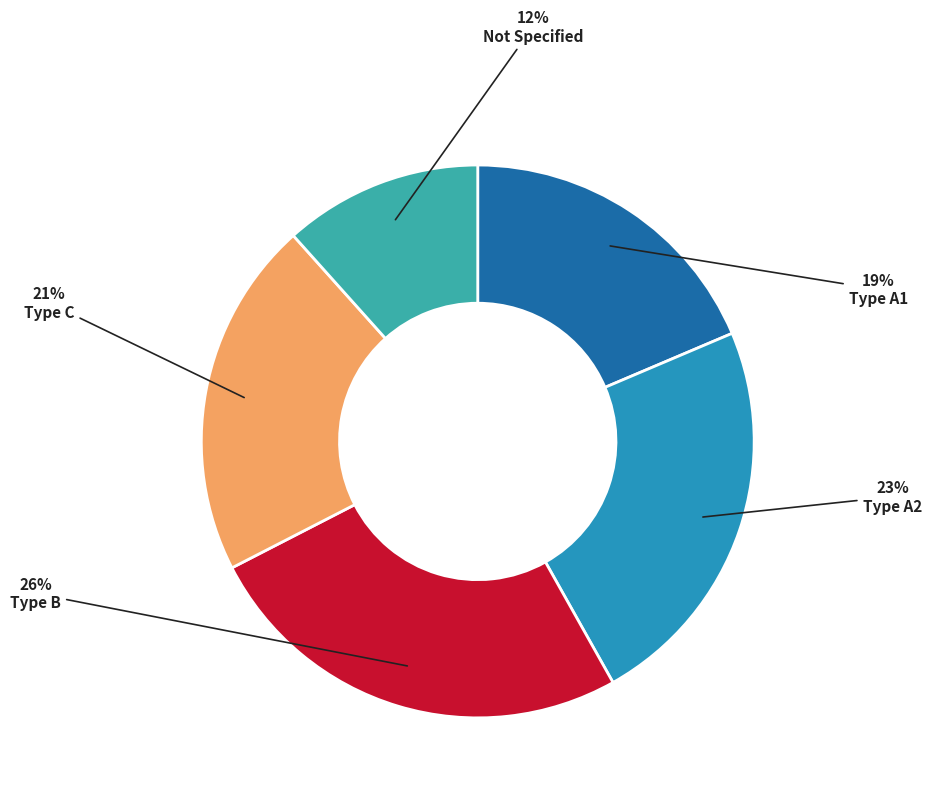

Rank the categories by value from lowest to highest.

Not Specified, Type A1, Type C, Type A2, Type B